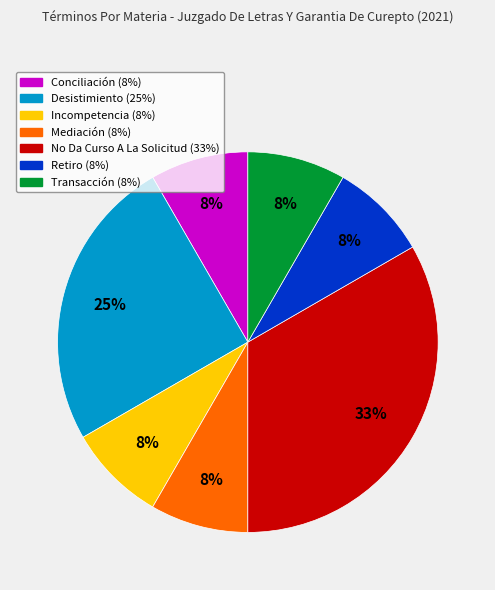

To the nearest percent, what percentage of the pie is Mediación?

8%